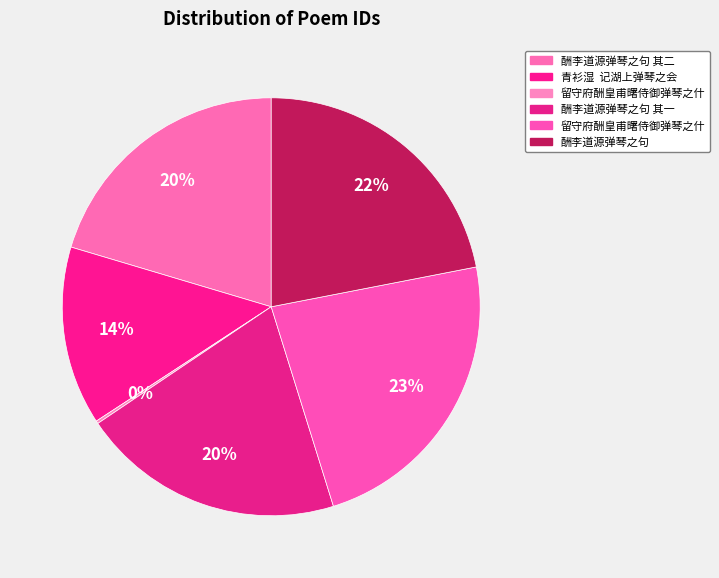

Which slice is the largest?

留守府酬皇甫曙侍御弹琴之什